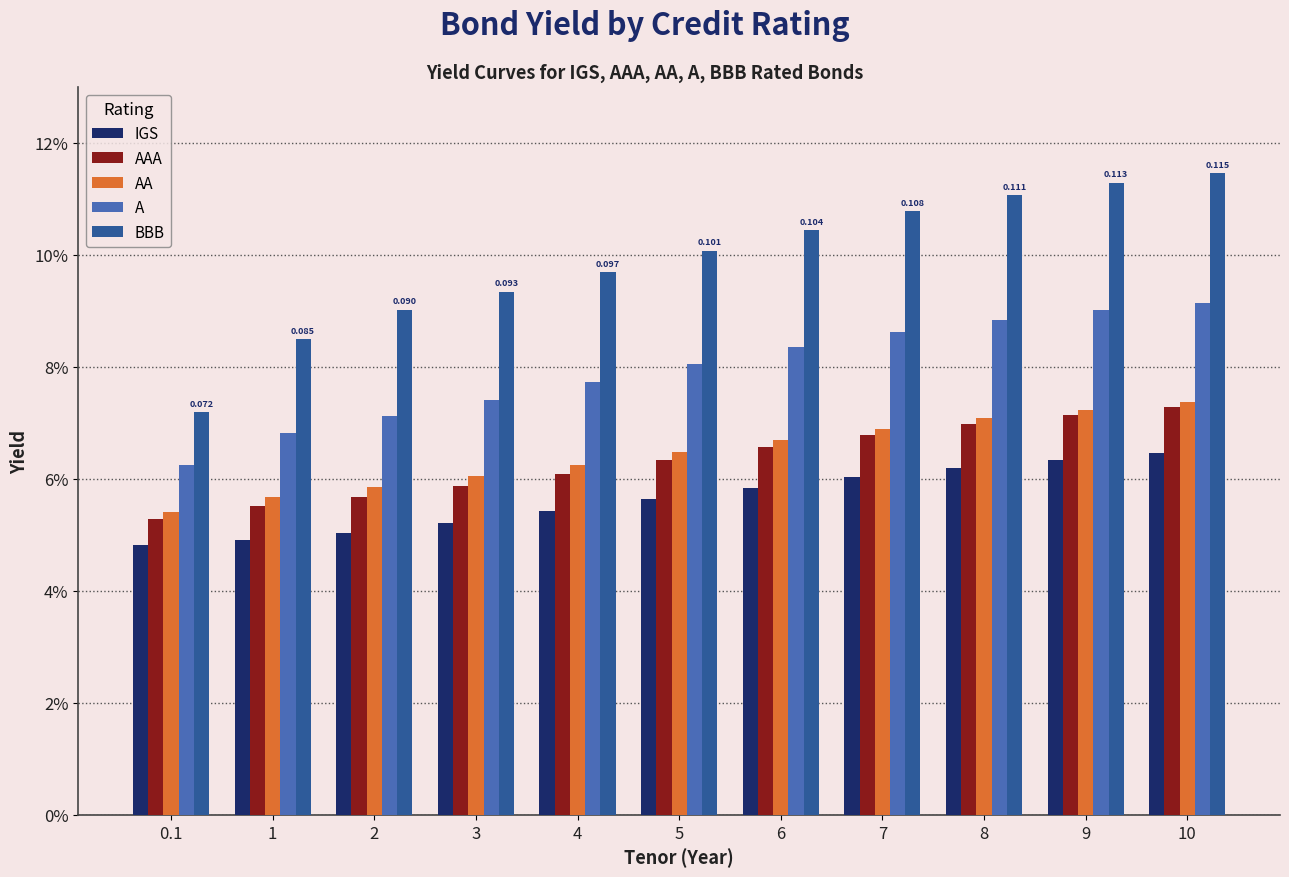

Reading right to left, extract all data points from this chart.

IGS: 10=0.1	9=0.1	8=0.1	7=0.1	6=0.1	5=0.1	4=0.1	3=0.1	2=0.1	1=0.0	0.1=0.0
AAA: 10=0.1	9=0.1	8=0.1	7=0.1	6=0.1	5=0.1	4=0.1	3=0.1	2=0.1	1=0.1	0.1=0.1
AA: 10=0.1	9=0.1	8=0.1	7=0.1	6=0.1	5=0.1	4=0.1	3=0.1	2=0.1	1=0.1	0.1=0.1
A: 10=0.1	9=0.1	8=0.1	7=0.1	6=0.1	5=0.1	4=0.1	3=0.1	2=0.1	1=0.1	0.1=0.1
BBB: 10=0.1	9=0.1	8=0.1	7=0.1	6=0.1	5=0.1	4=0.1	3=0.1	2=0.1	1=0.1	0.1=0.1